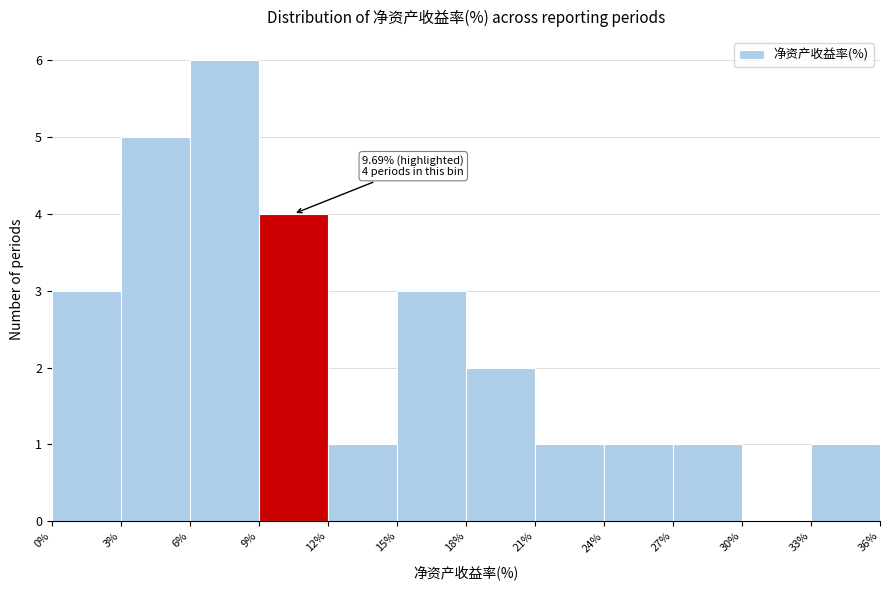

Which range on the x-axis has the tallest bar?

6% to 9%